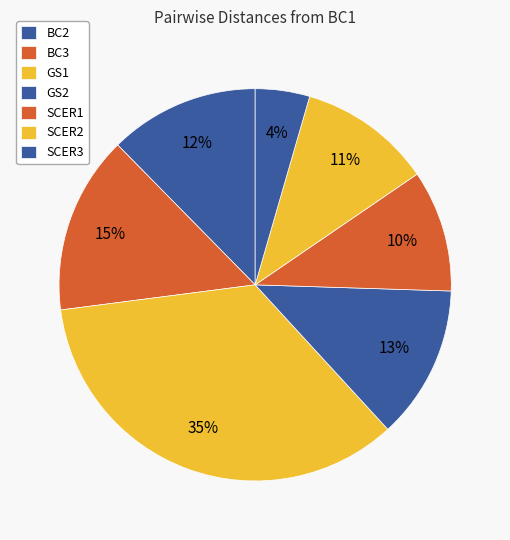

True or false: GS2 accounts for 13% of the total.

True